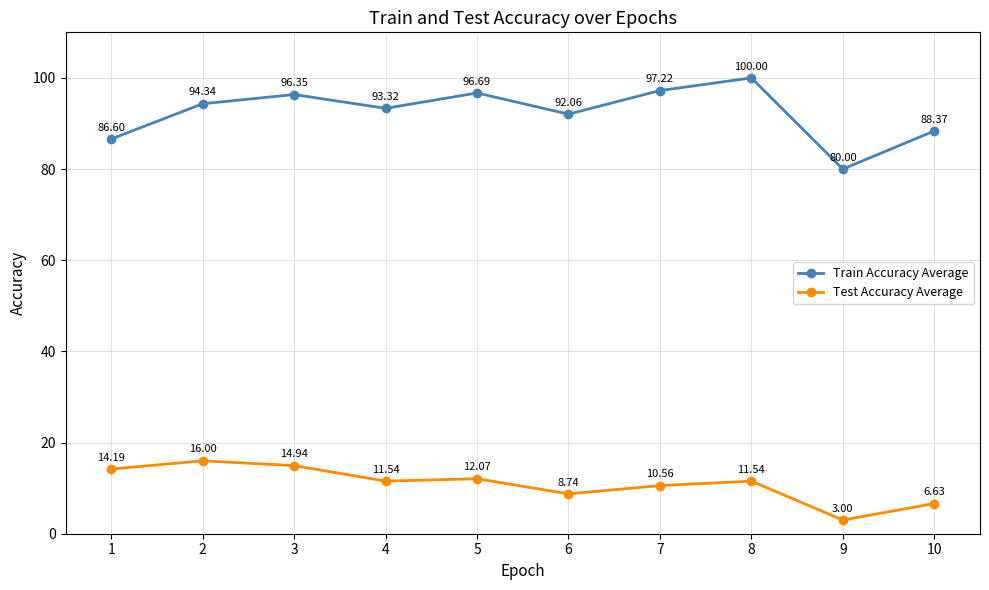

How many interior local peaks does the Test Accuracy Average series have?

3